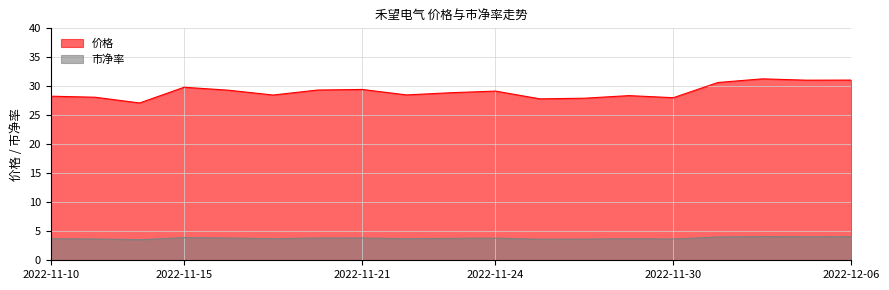

At which category does 市净率 reach its first local valley?

2022-11-14